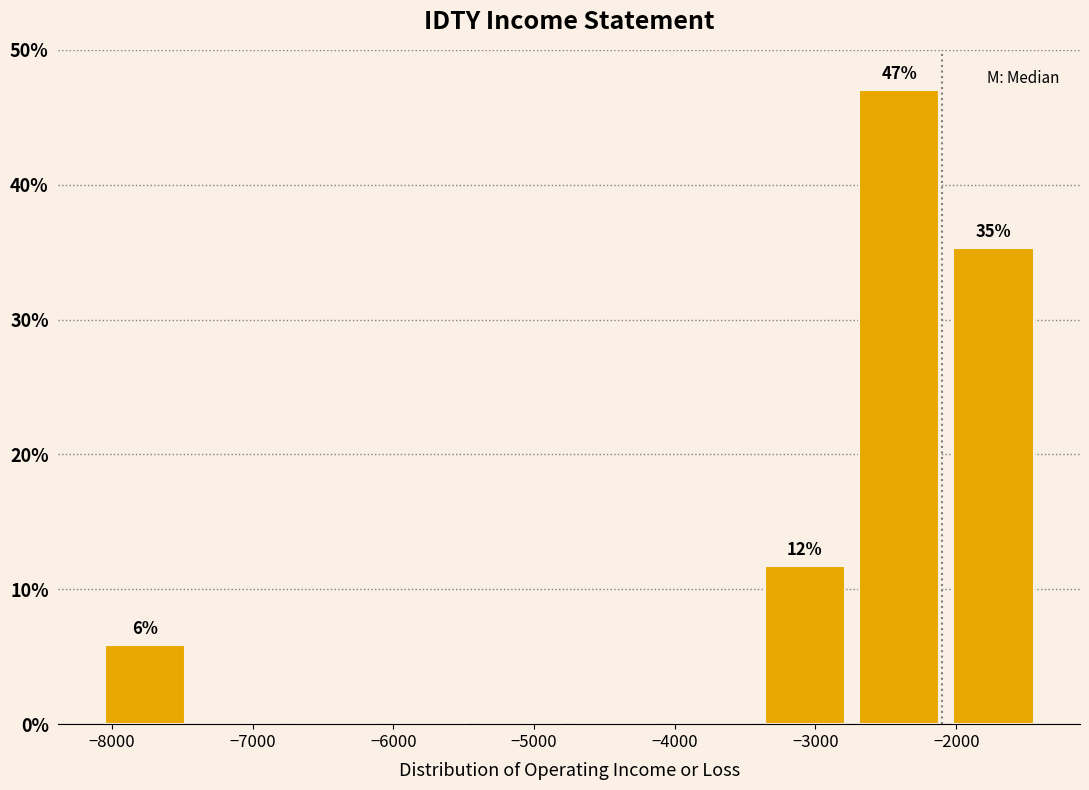

Over which range of the x-axis is the bar tallest?

-2740 to -2070